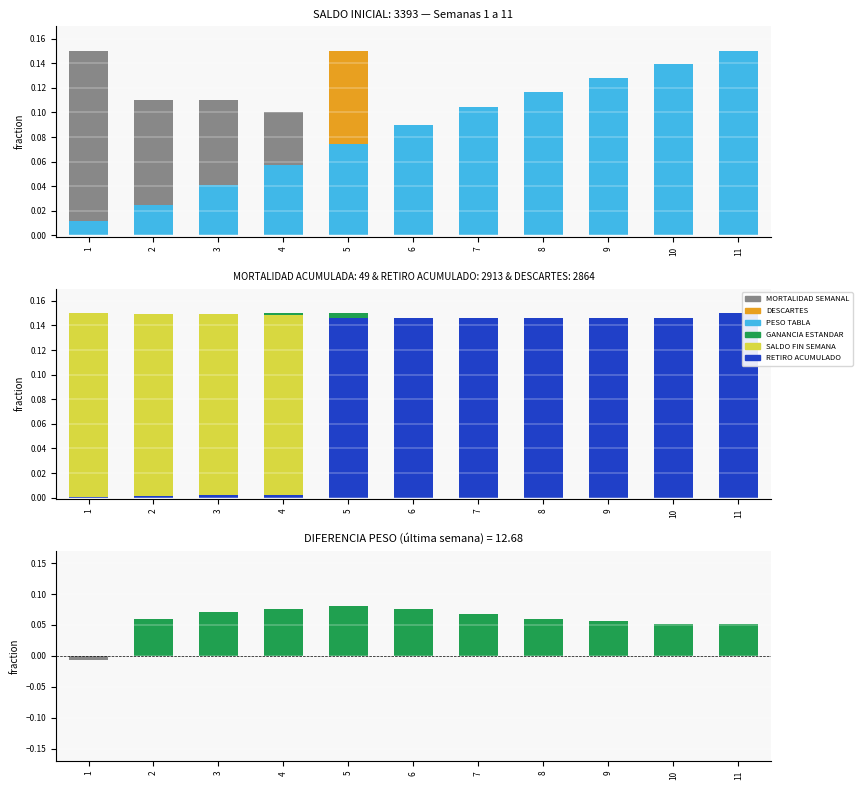

What is the value of the SALDO FIN SEMANA bar at the 11th from the left?

0.1